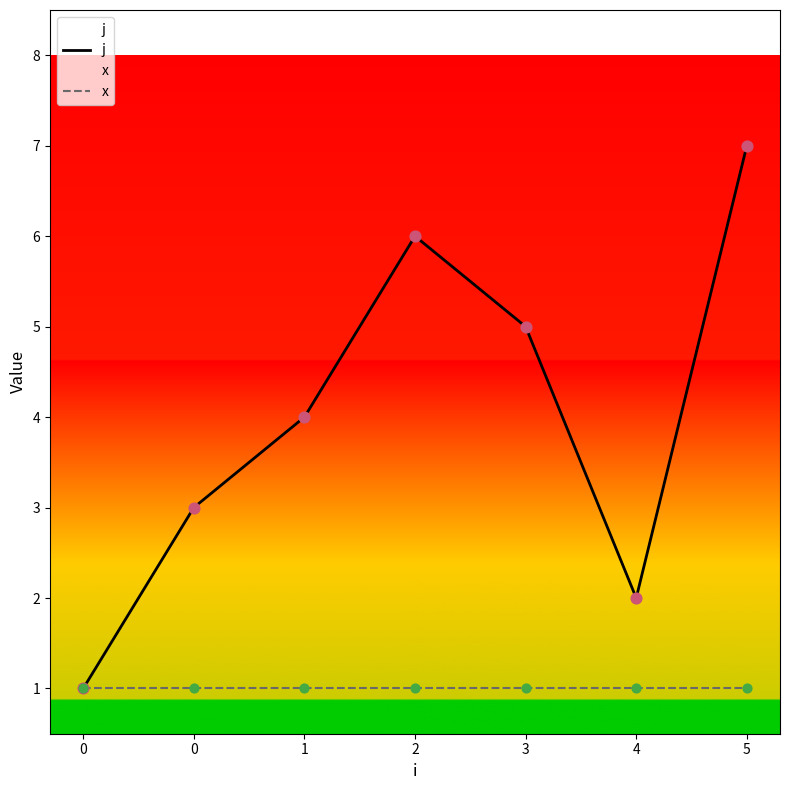

What is the total value across all series at 5?

8